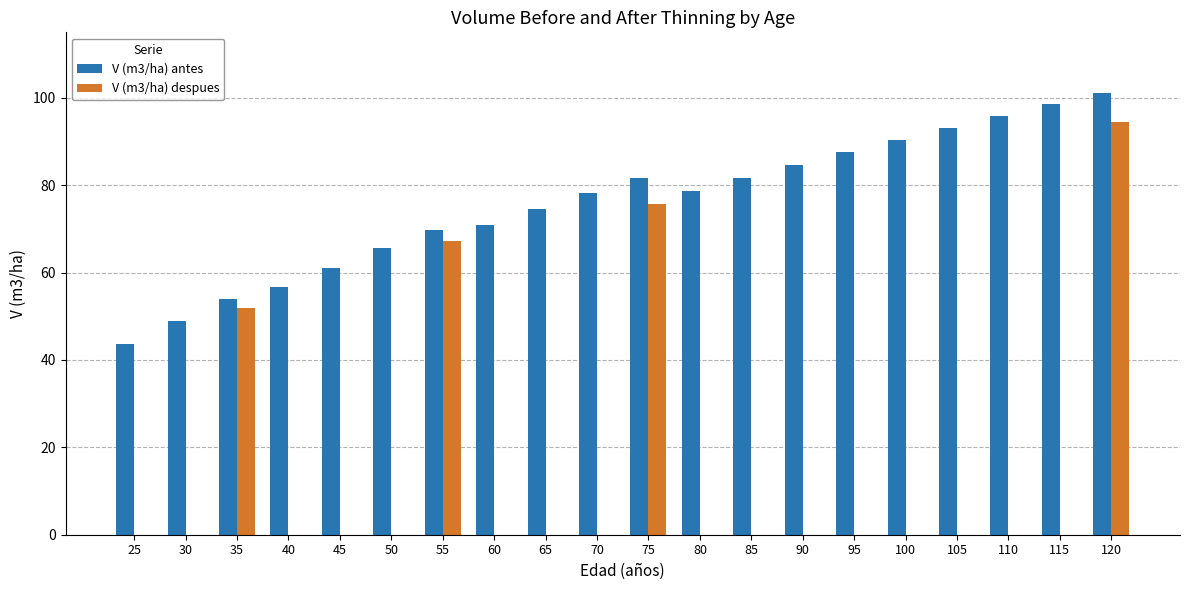

Between 25 and 65, which series saw the biggest shift?

V (m3/ha) antes